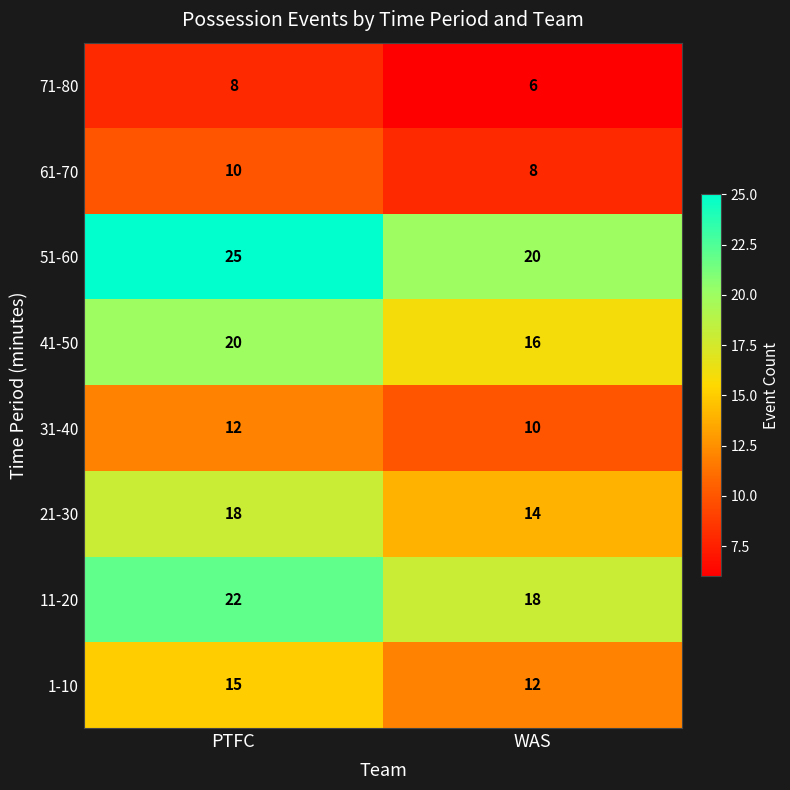

At PTFC, list the series in order from smallest to largest.

71-80, 61-70, 31-40, 1-10, 21-30, 41-50, 11-20, 51-60